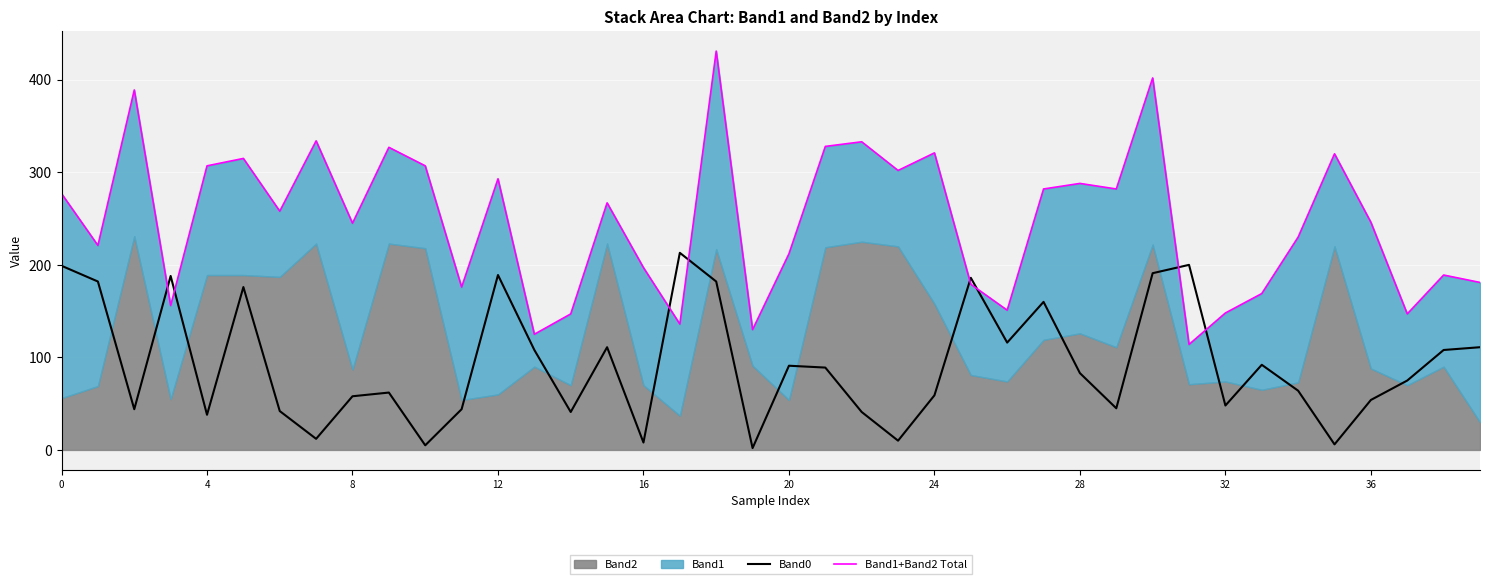

Is it true that Band1+Band2 Total equals 88 at 0?

False